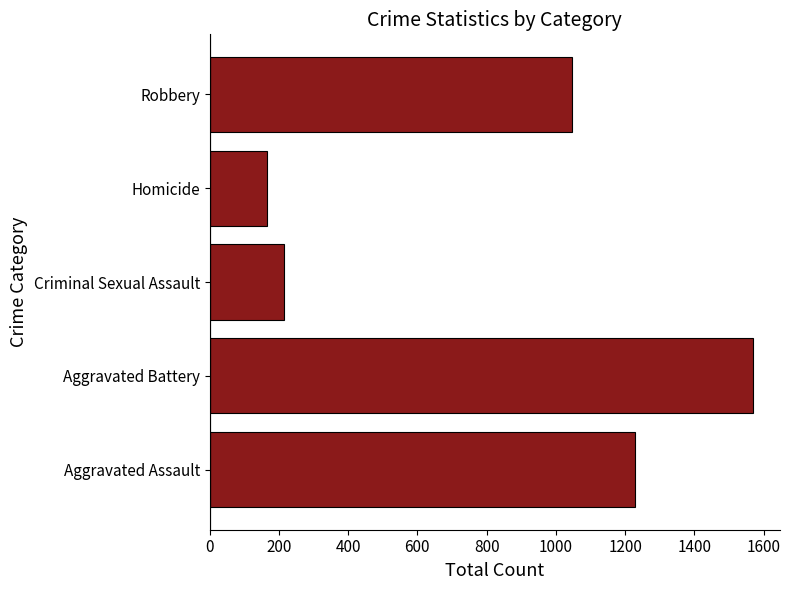

What is the difference between the maximum and minimum values?

1403